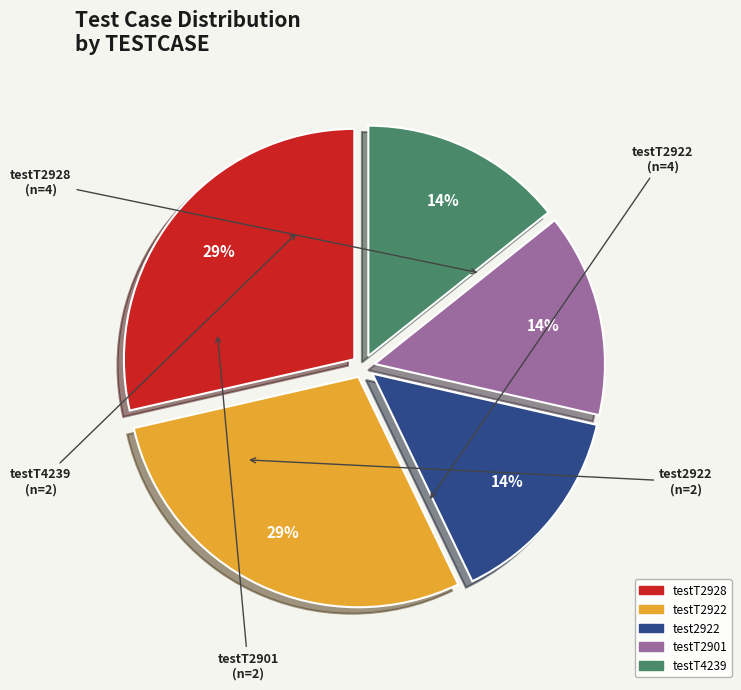

Combined, do test2922 and testT4239 account for over 50%?

No